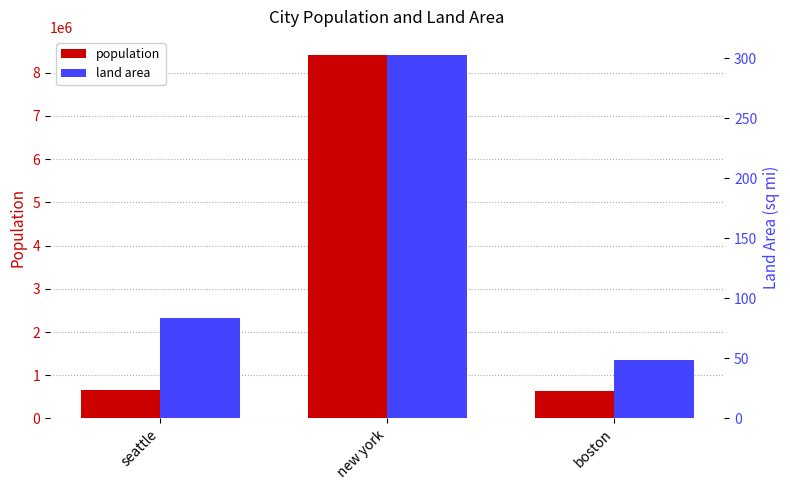

Which series has the largest total across all categories?

population